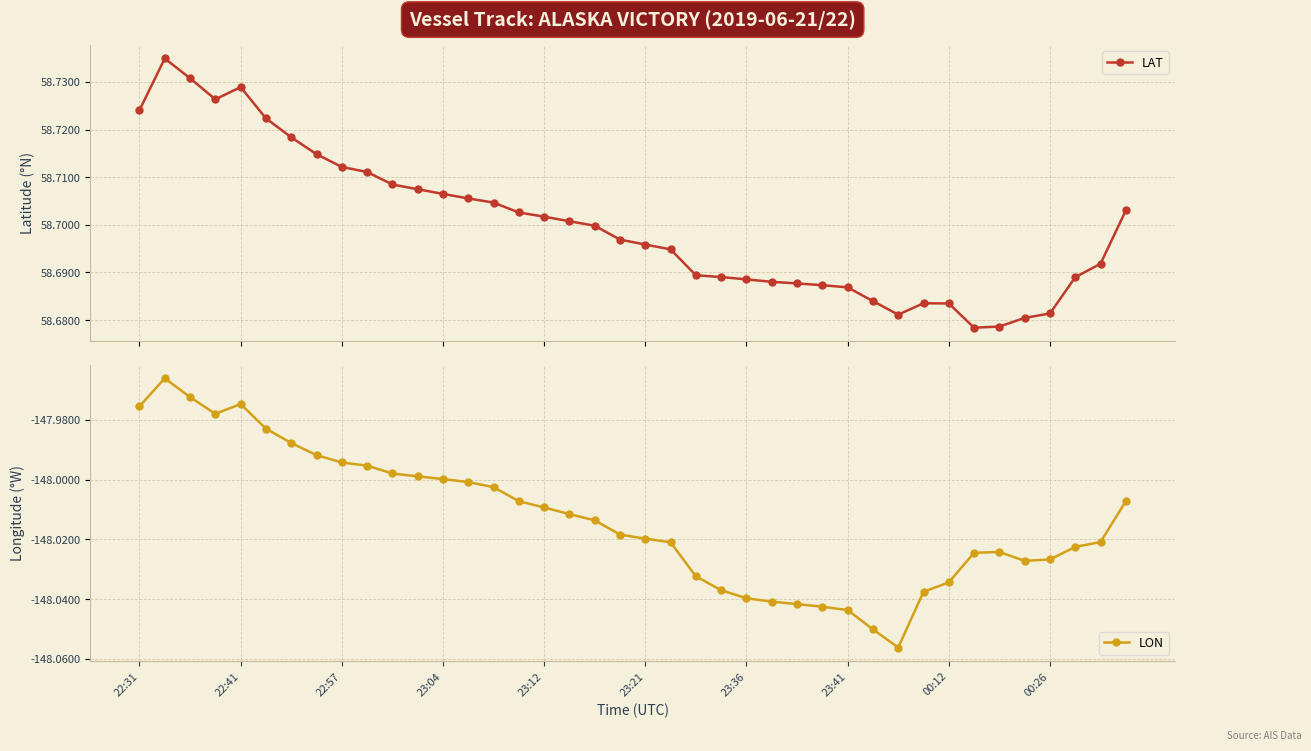

True or false: LON and LAT cross at least once.

False